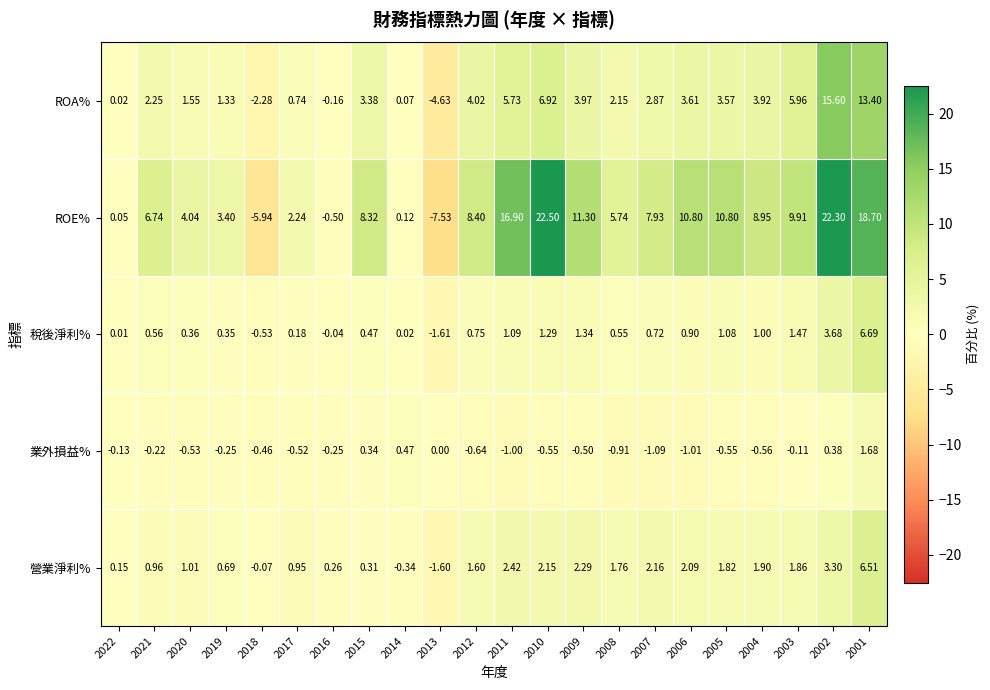

Which series has the largest total across all categories?

ROE%